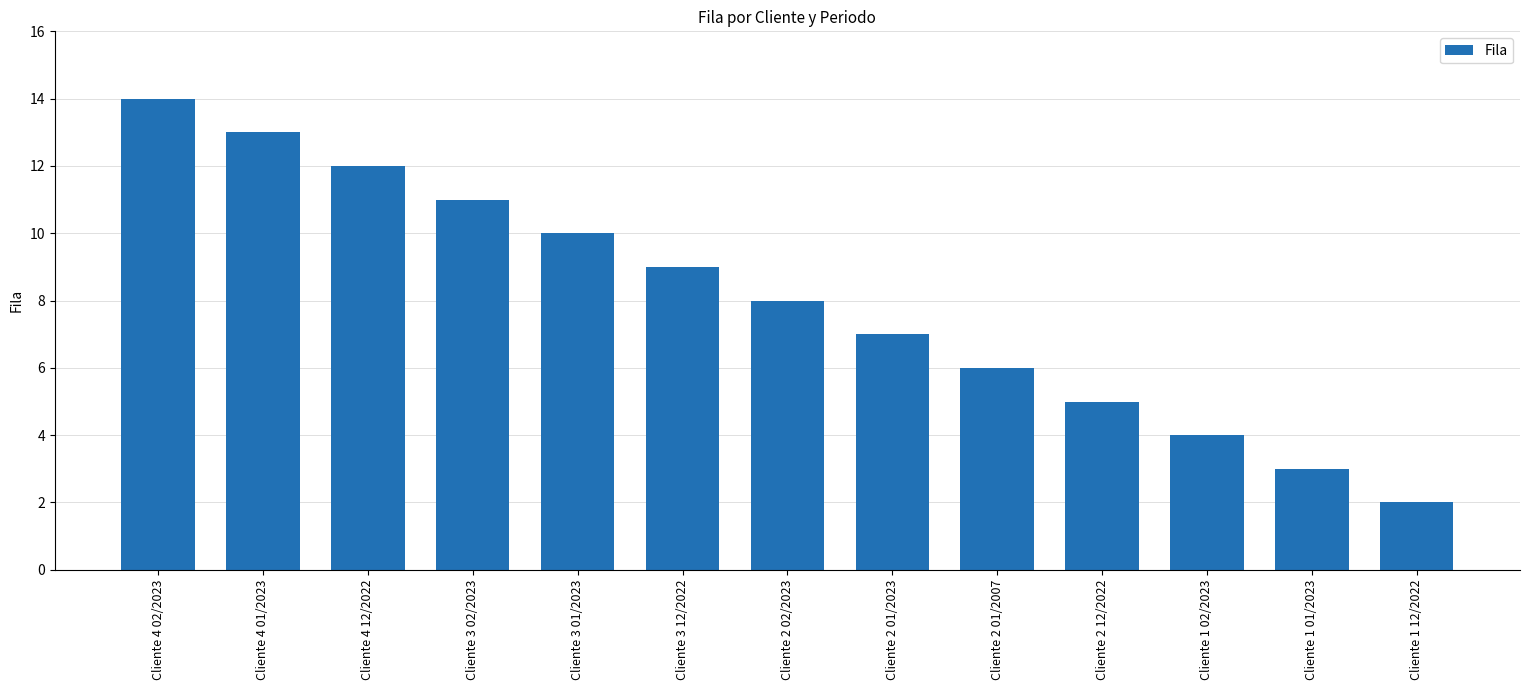

List the labels in order of value, smallest first.

Cliente 1 12/2022, Cliente 1 01/2023, Cliente 1 02/2023, Cliente 2 12/2022, Cliente 2 01/2007, Cliente 2 01/2023, Cliente 2 02/2023, Cliente 3 12/2022, Cliente 3 01/2023, Cliente 3 02/2023, Cliente 4 12/2022, Cliente 4 01/2023, Cliente 4 02/2023